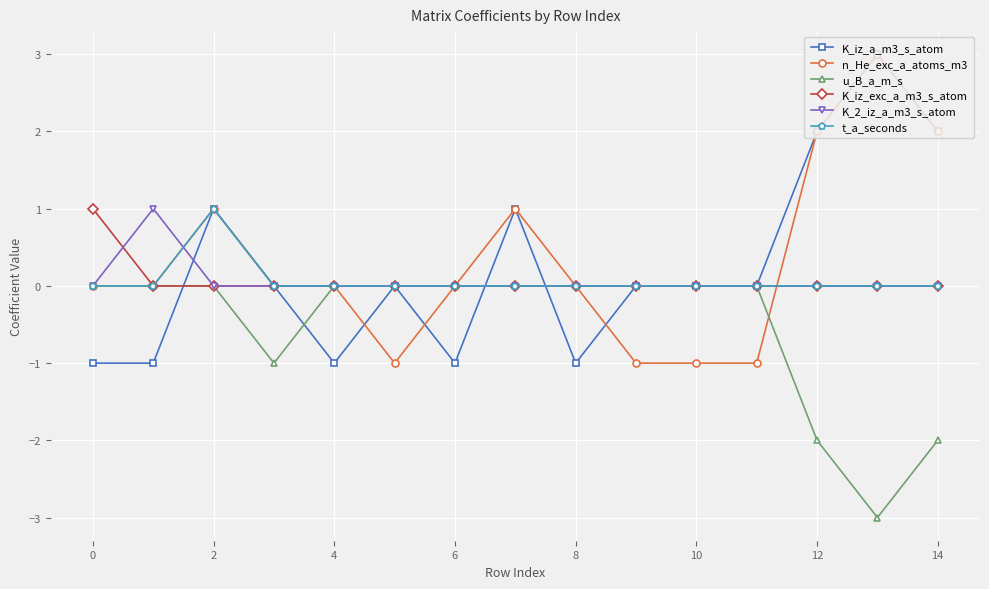

What is the greatest value displayed?

3